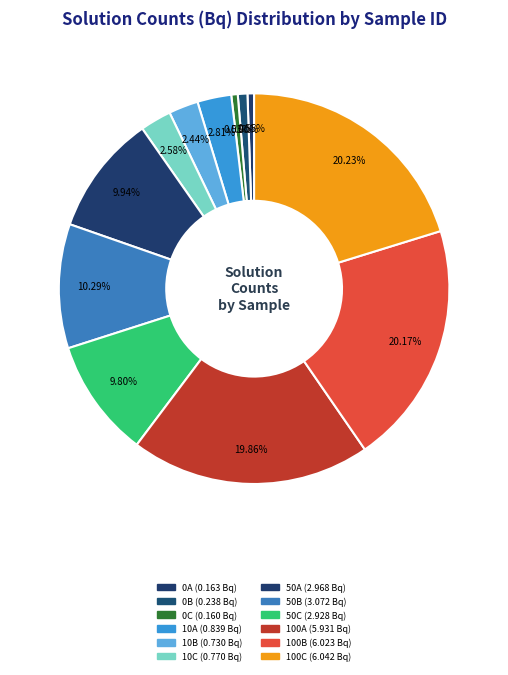

Does 0A represent more than half of the total?

No